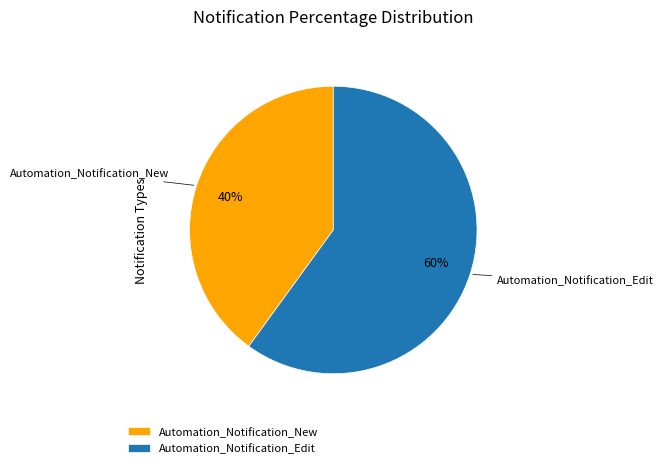

Does Automation_Notification_Edit represent more than half of the total?

Yes